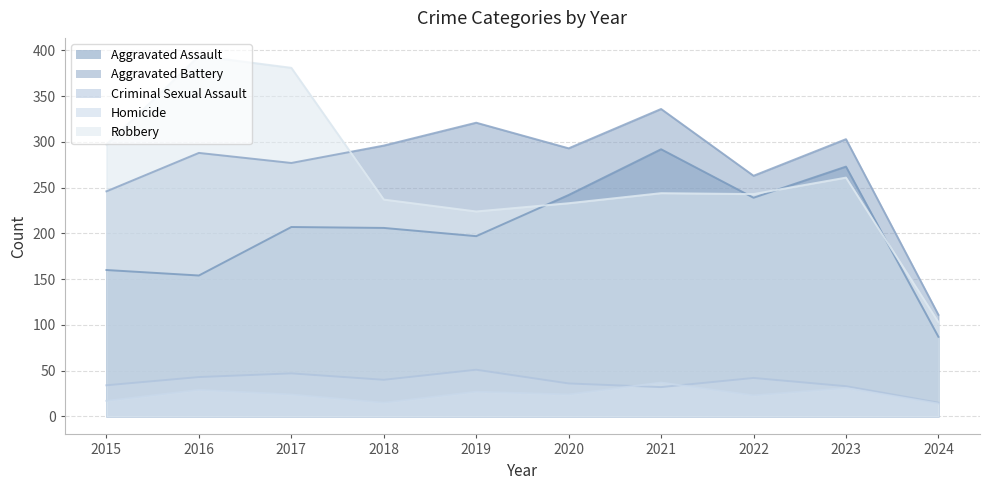

What is the average value of the Aggravated Battery series?

273